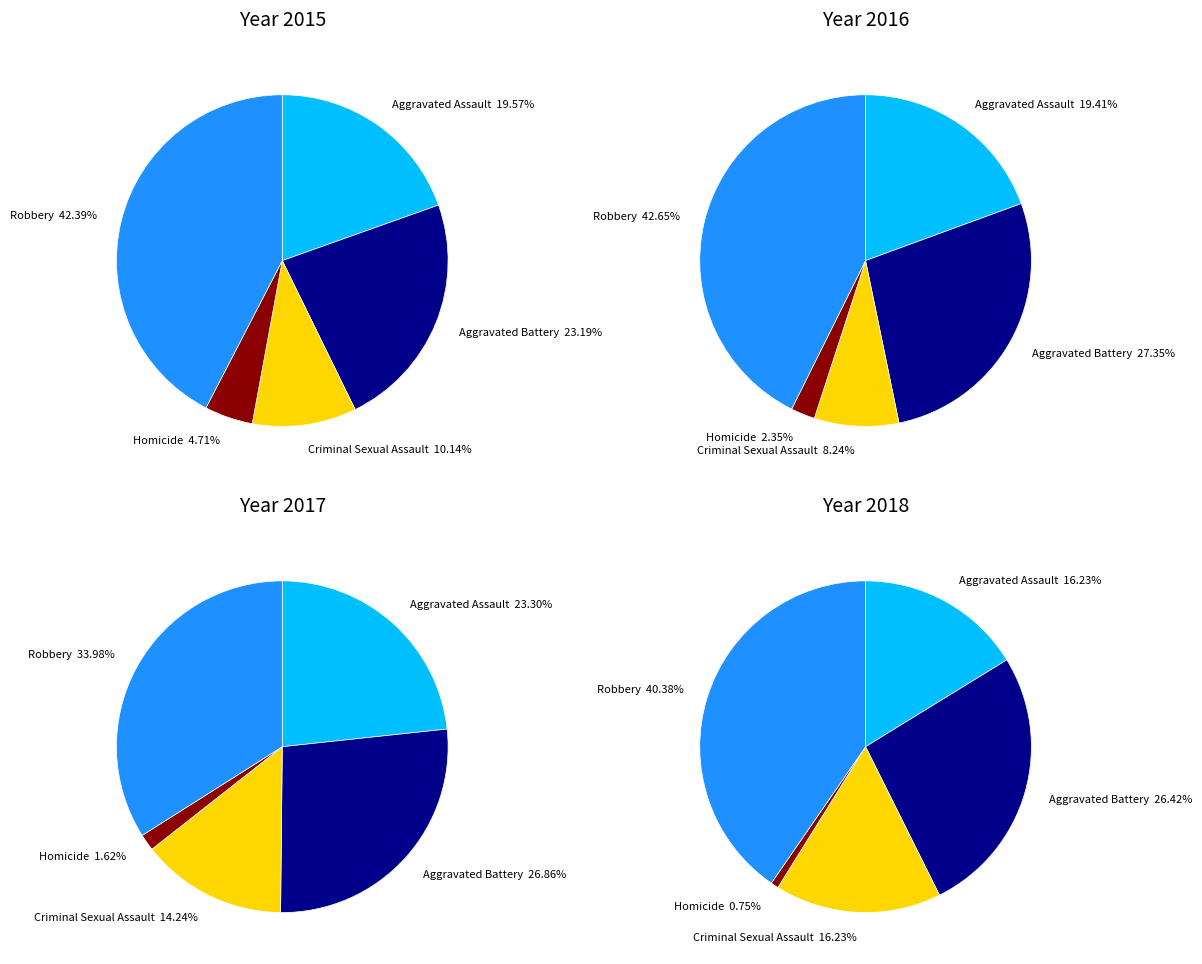

Which category has the biggest portion of the pie?

Robbery